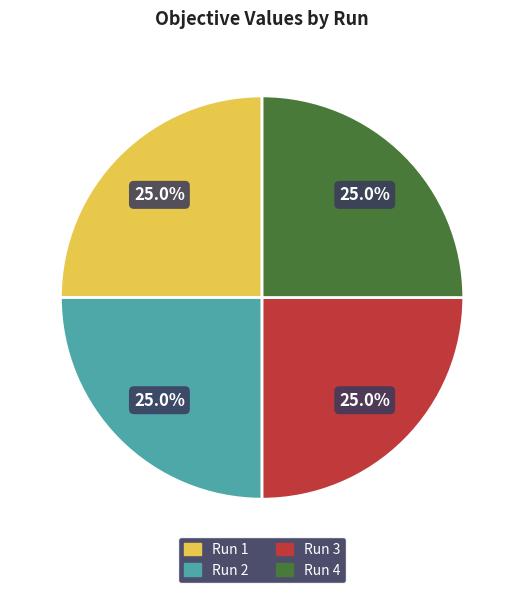

What is the total percentage of Run 3 and Run 2?

50.0%